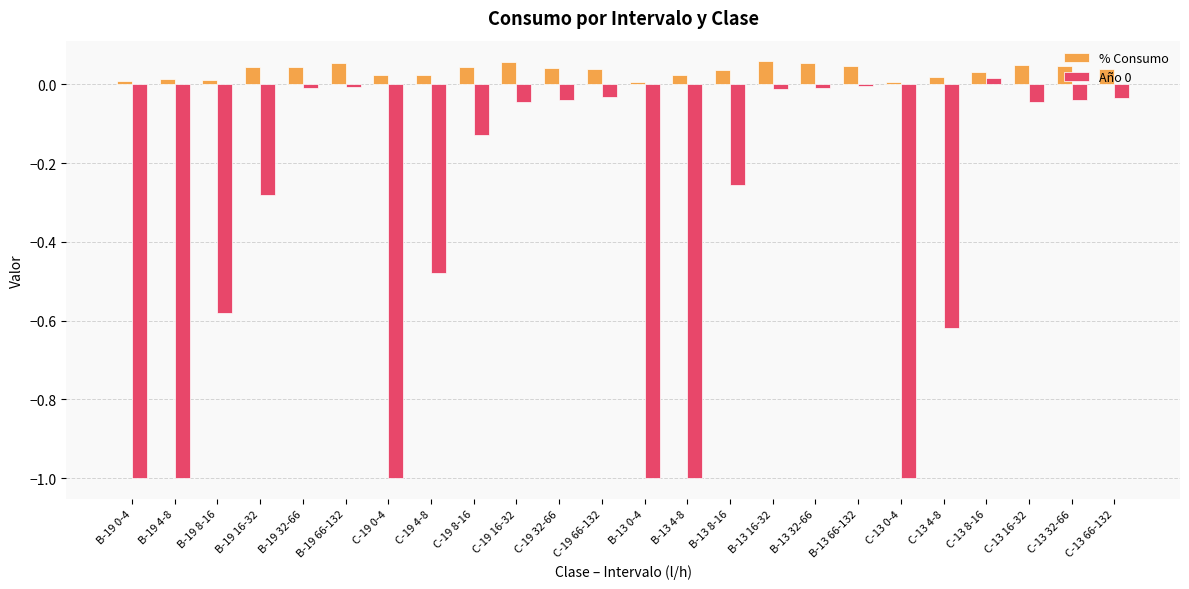

What is the difference between the maximum and minimum values in the Año 0 series?

1.0